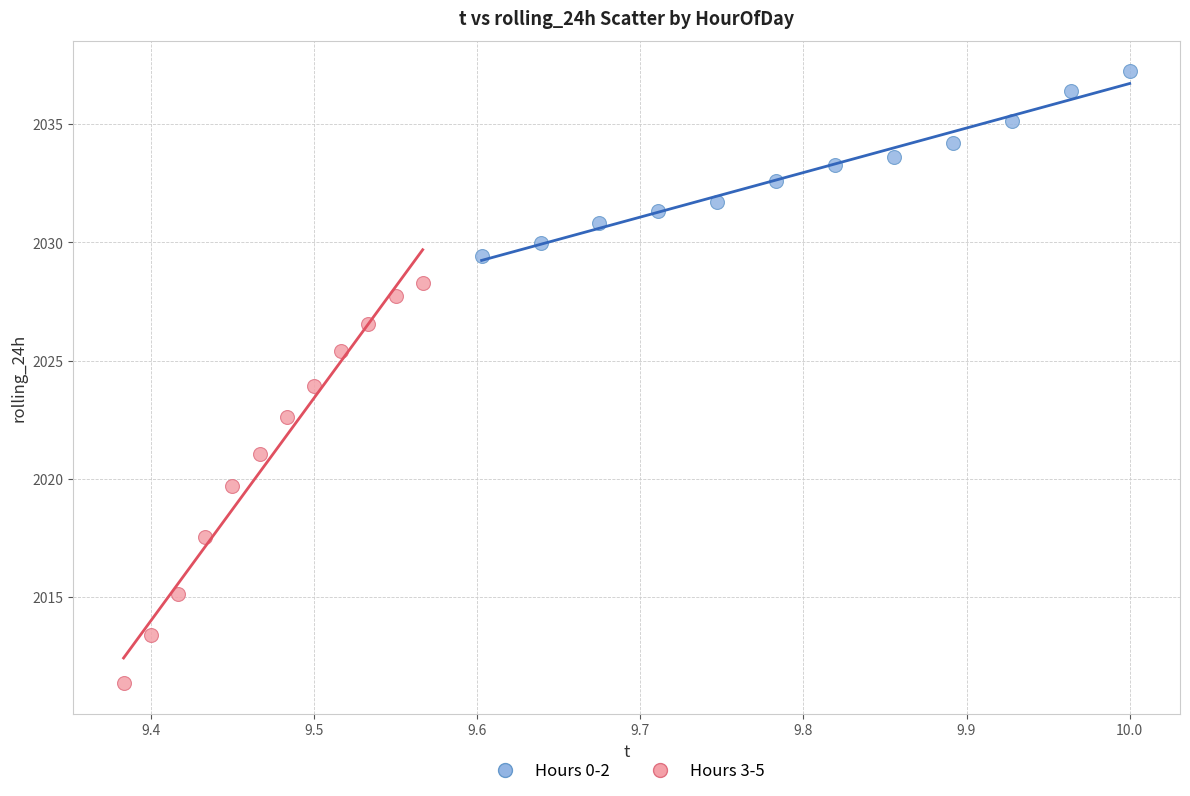

Which series reaches the minimum Y coordinate?

Hours 3-5